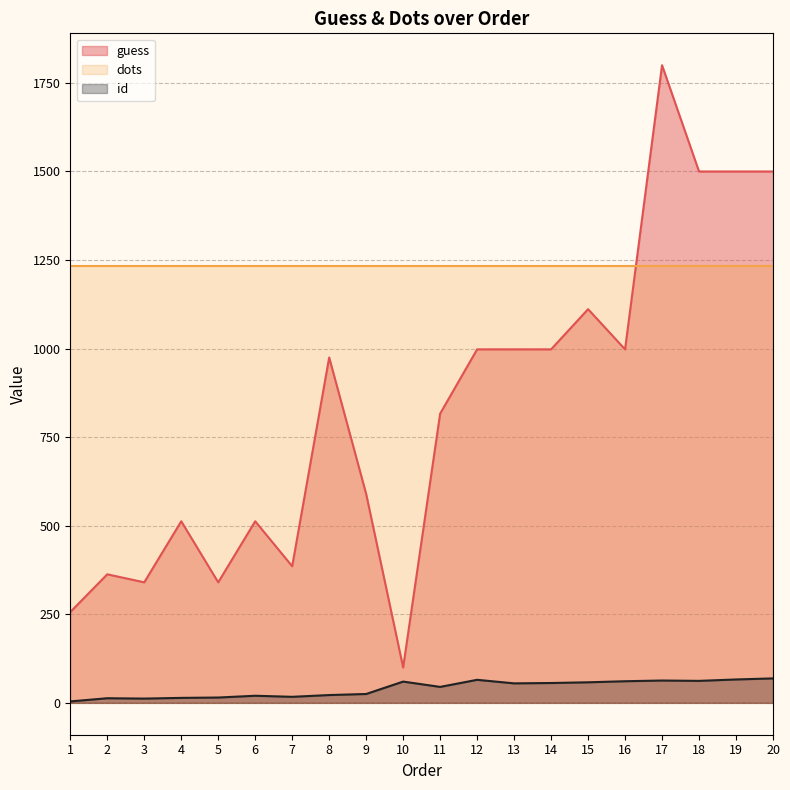

Does the chart have visible grid lines?

Yes